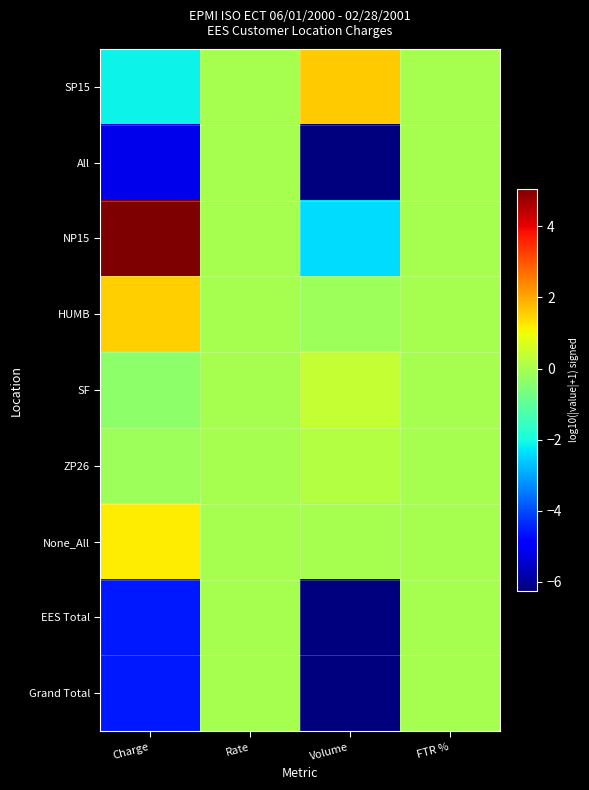

Reading left to right, transcribe all the data shown in this chart.

SP15: Charge=-2.1	Rate=0.0	Volume=1.6	FTR %=0.0
All: Charge=-5.2	Rate=0.0	Volume=-6.3	FTR %=0.0
NP15: Charge=5.0	Rate=0.0	Volume=-2.4	FTR %=0.0
HUMB: Charge=1.6	Rate=0.0	Volume=-0.1	FTR %=0.0
SF: Charge=-0.4	Rate=0.0	Volume=0.4	FTR %=0.0
ZP26: Charge=-0.1	Rate=0.0	Volume=0.2	FTR %=0.0
None_All: Charge=1.2	Rate=0.0	Volume=0.0	FTR %=0.0
EES Total: Charge=-4.5	Rate=0.0	Volume=-6.3	FTR %=0.0
Grand Total: Charge=-4.5	Rate=0.0	Volume=-6.3	FTR %=0.0